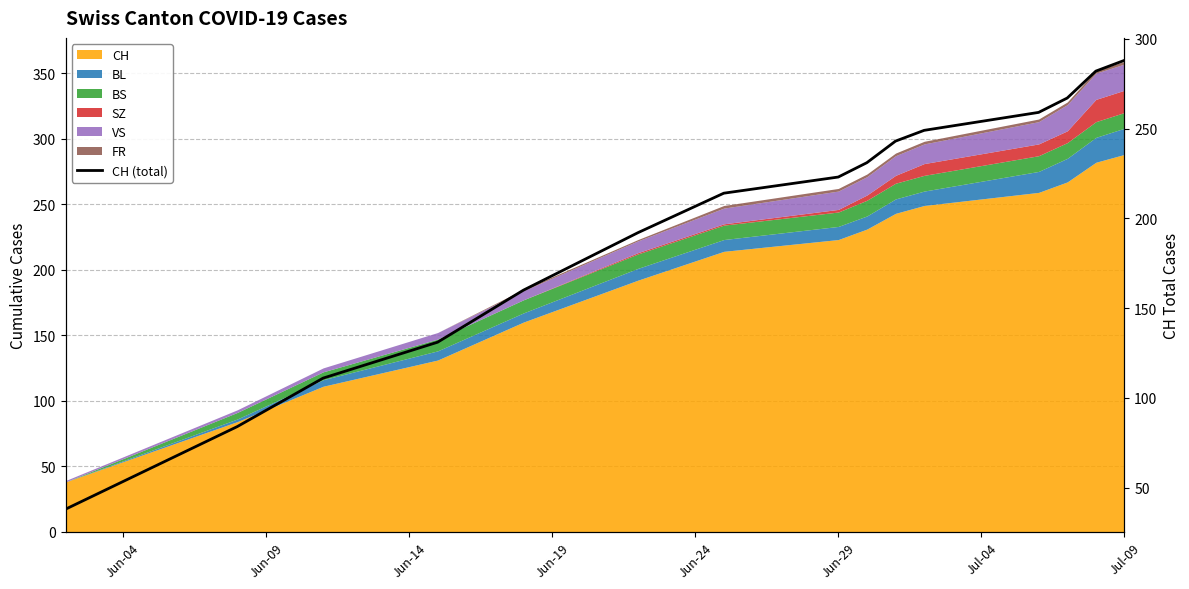

What position from the left is Jun-24?

5